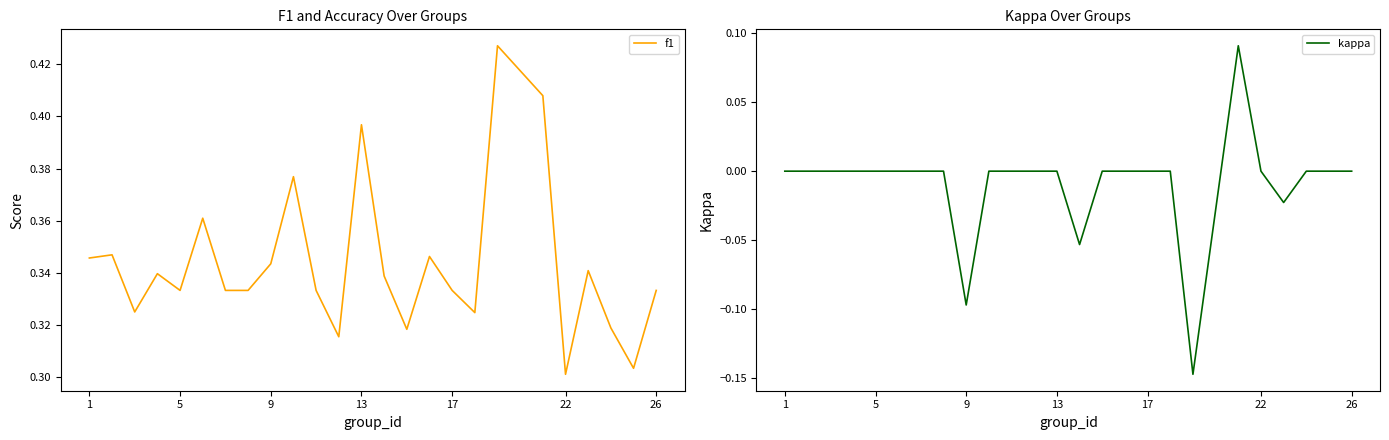

What is the minimum value for kappa?

-0.1